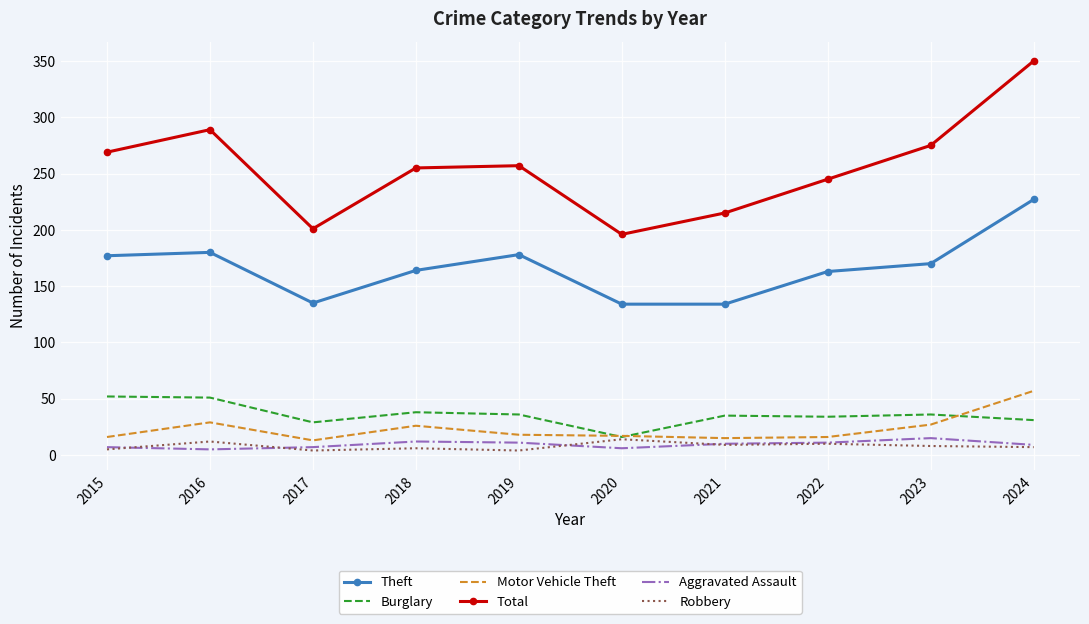

Which series has the largest total across all categories?

Total